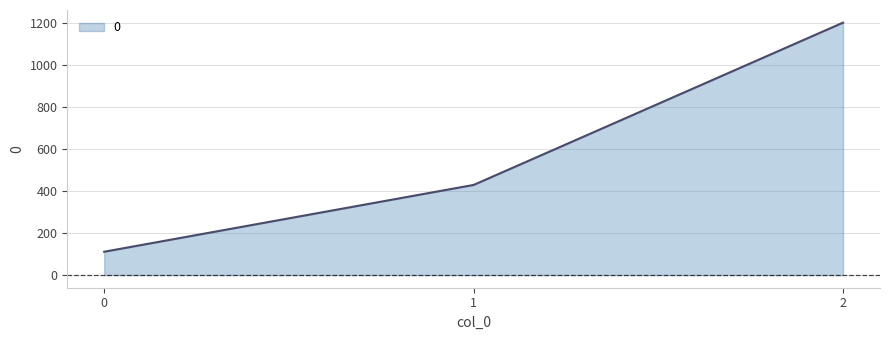

Reading left to right, what are all the values shown in this chart?

0=111.1	1=428.6	2=1200.0